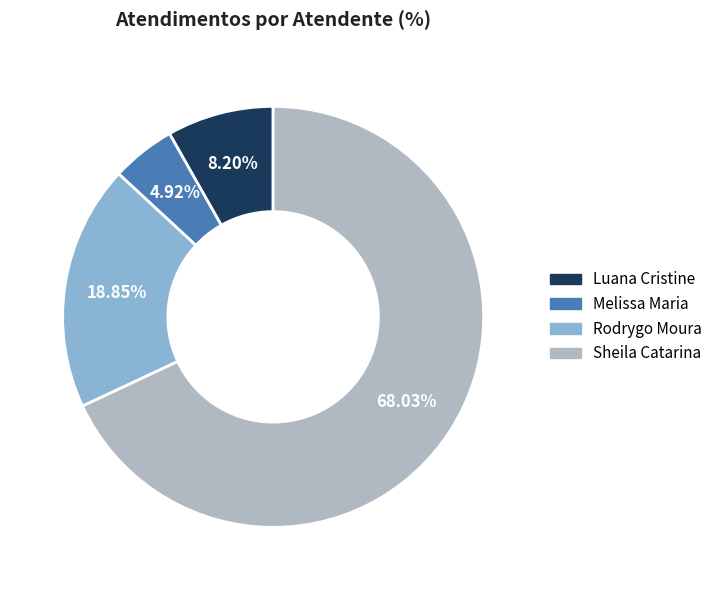

Rank the categories by value from lowest to highest.

Melissa Maria, Luana Cristine, Rodrygo Moura, Sheila Catarina